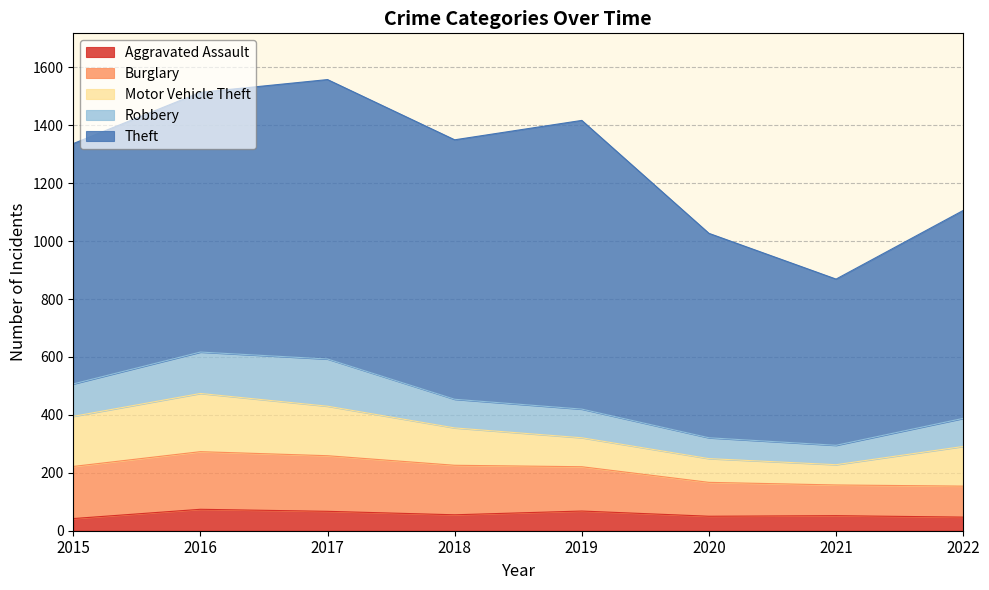

How many lines are shown in the chart?

5